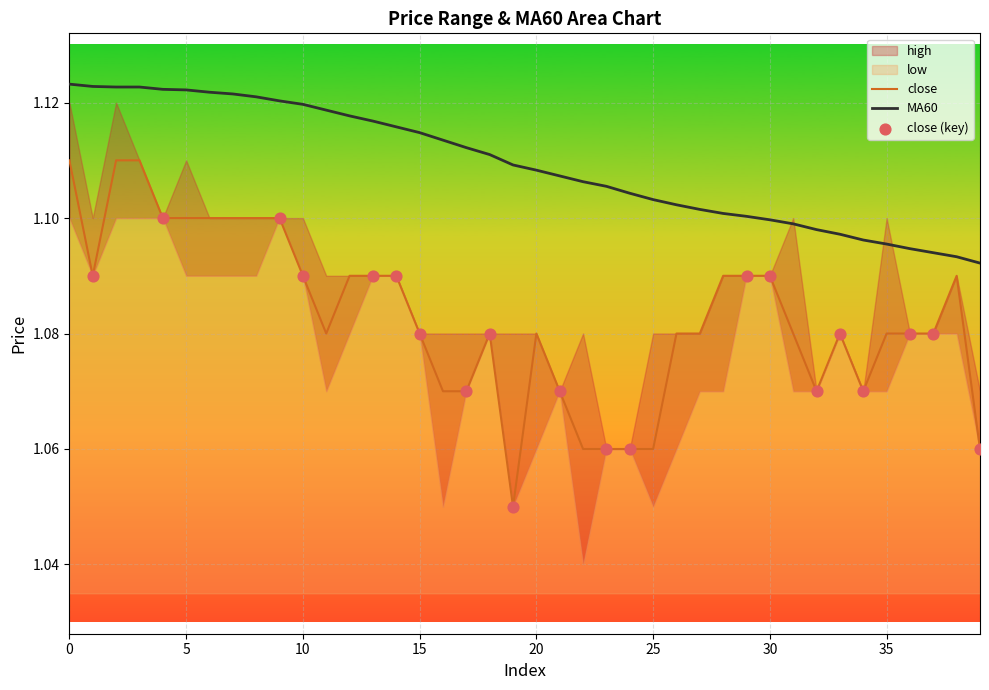

Which series has the largest Y range (max minus min)?

close